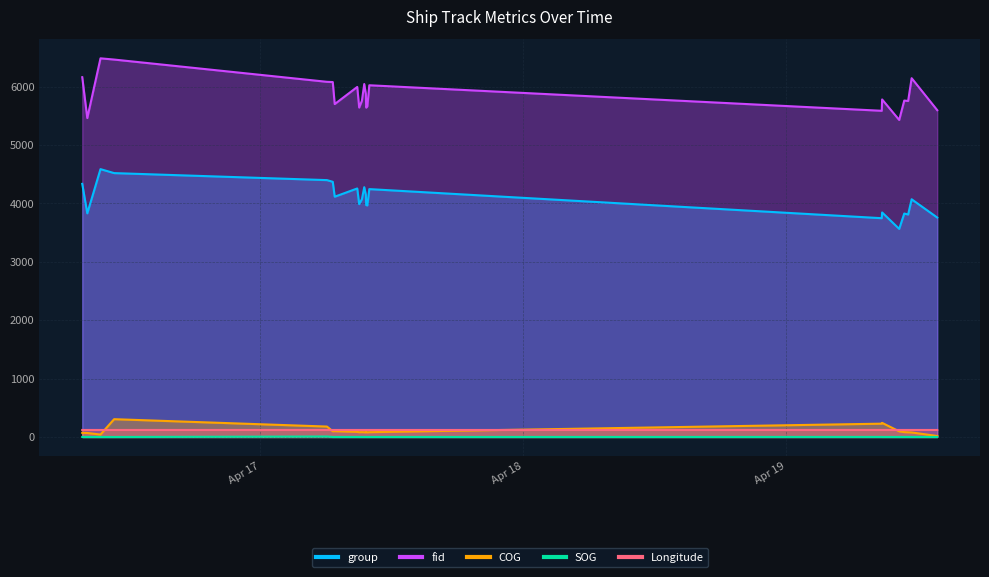

True or false: fid and group cross at least once.

False